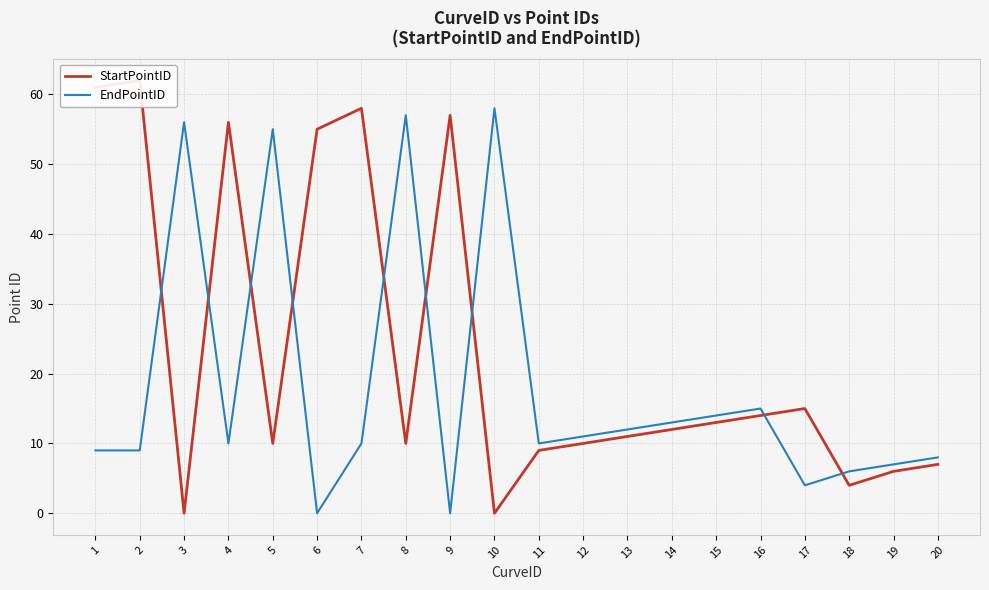

In EndPointID, how many points are lower than both neighbors (excluding endpoints)?

5